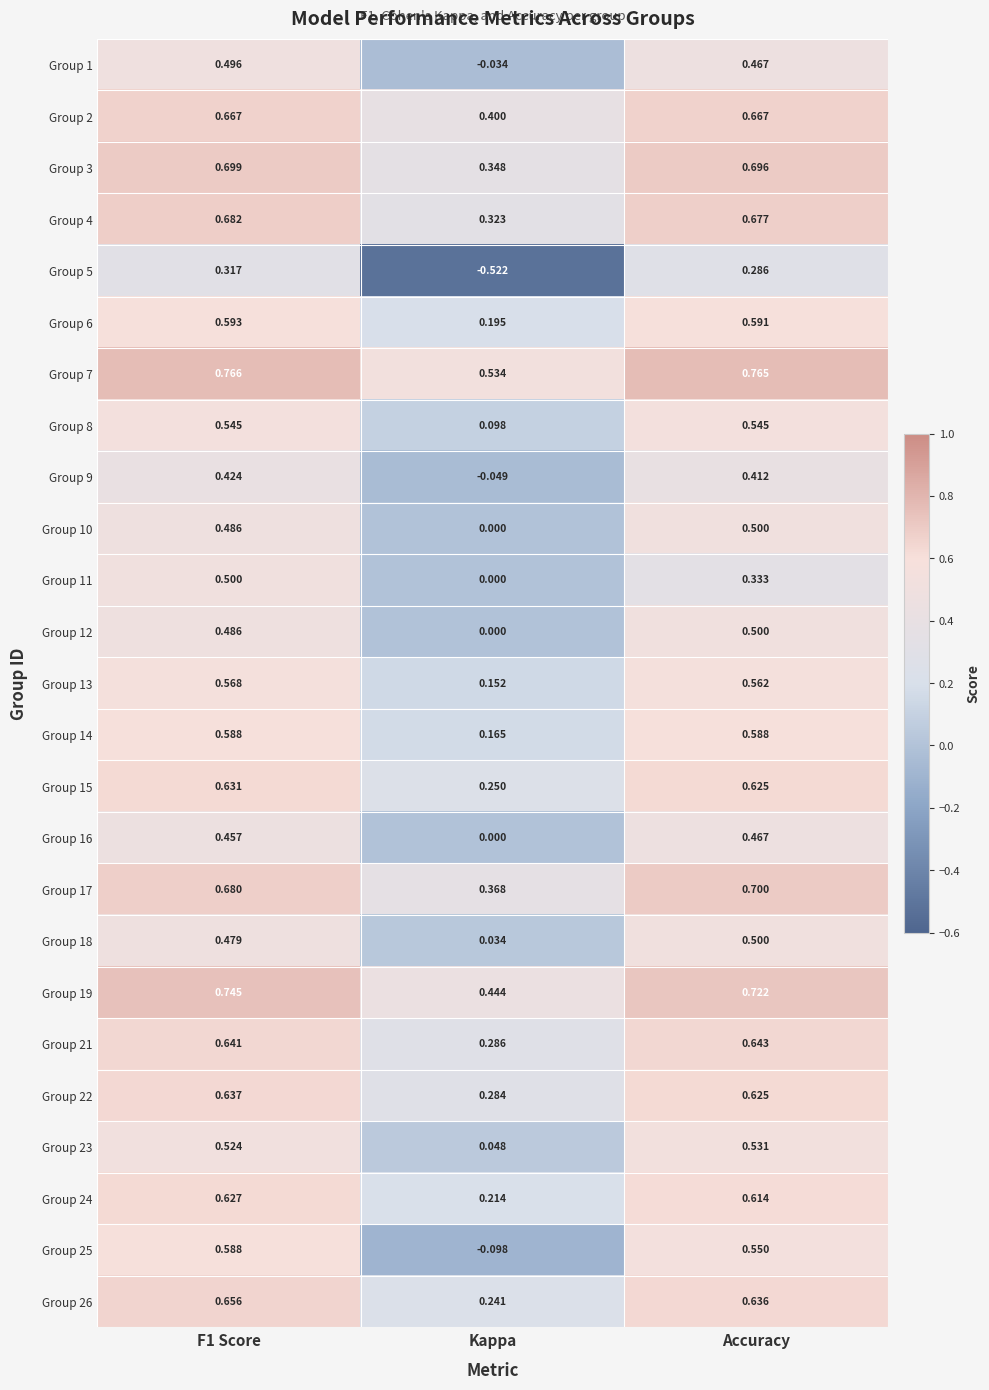

How many categories are shown in the chart?

3